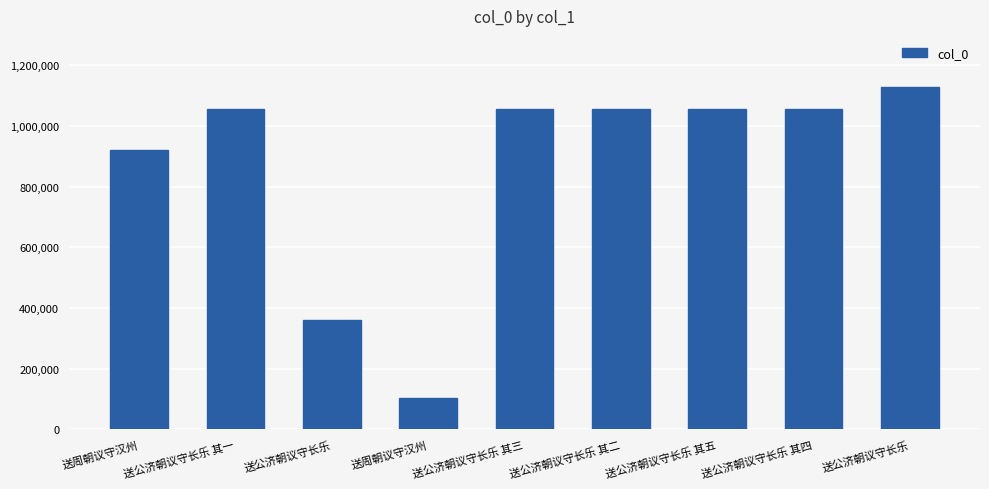

What is the approximate value at 送公济朝议守长乐 其四, to the nearest 10?

1055220